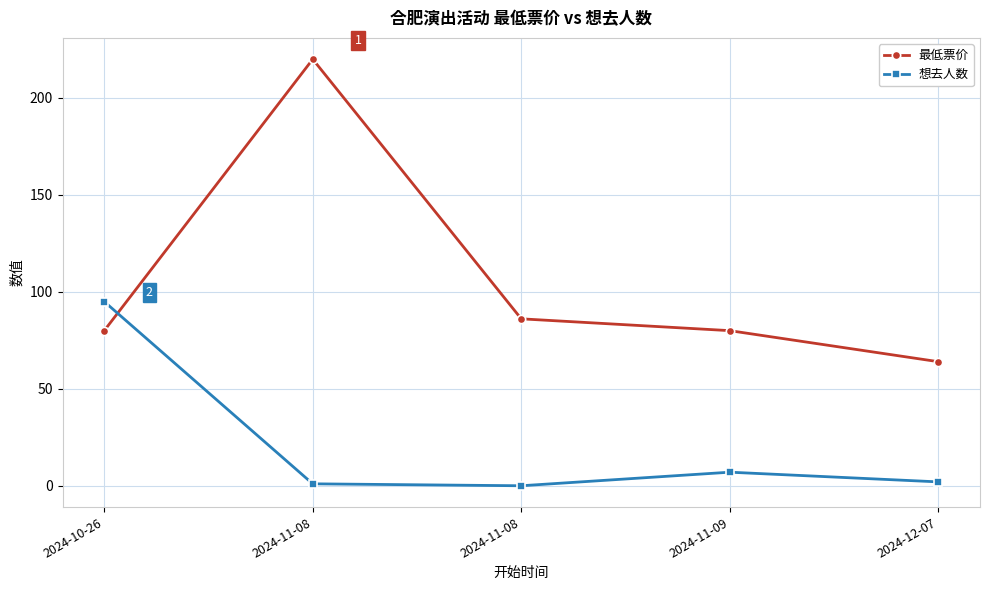

How many lines are shown in the chart?

2